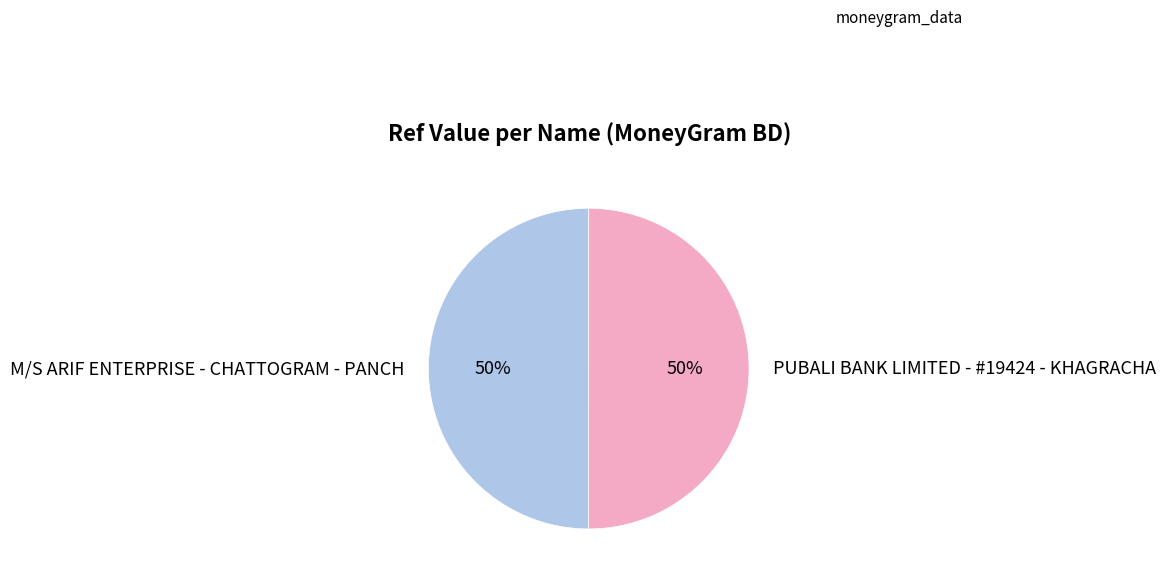

What percentage is the PUBALI BANK LIMITED - #19424 - KHAGRACHA slice, to the nearest percent?

50%